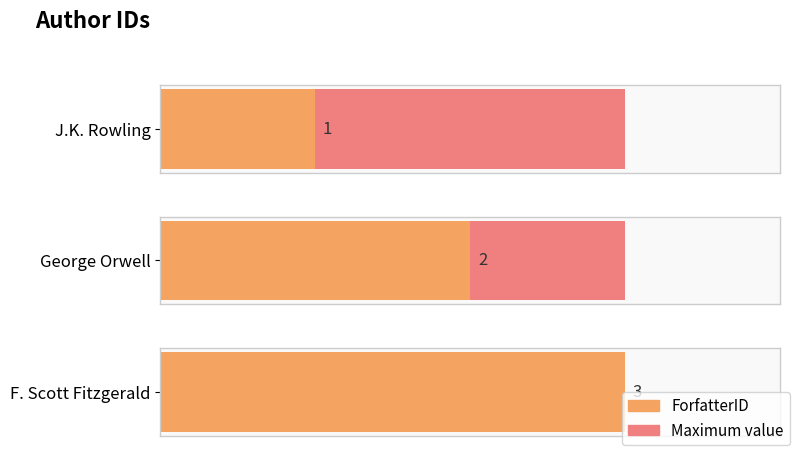

Count the number of categories in the chart.

3